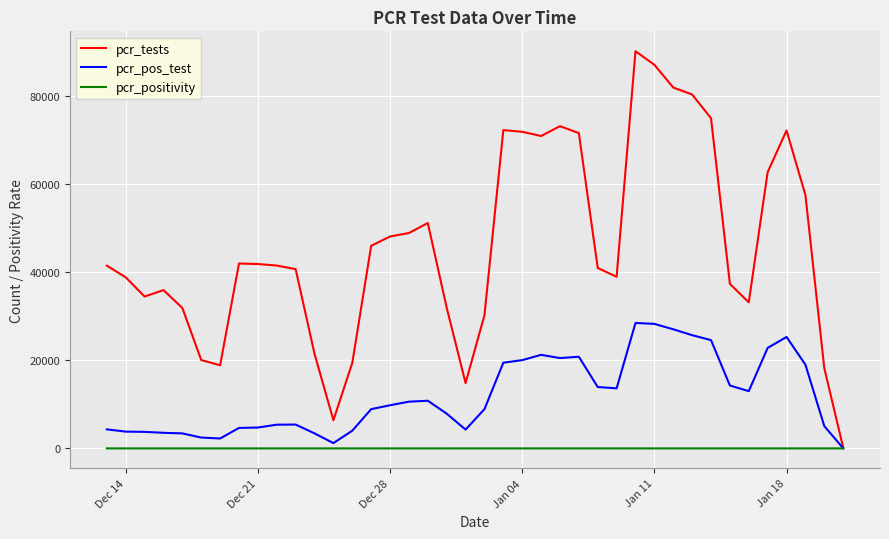

Which series has the largest total across all categories?

pcr_tests